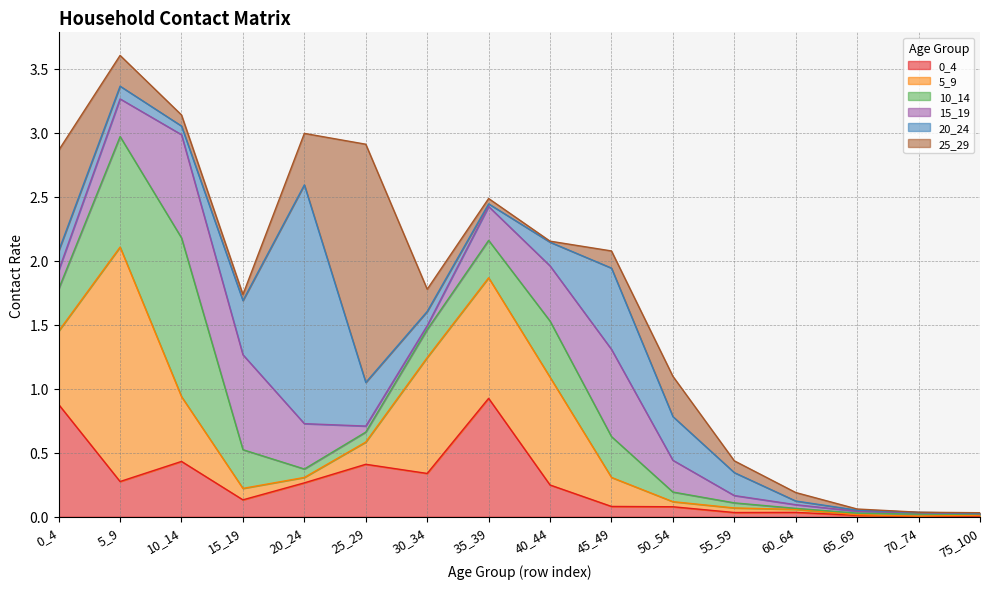

How many interior local valleys does the 25_29 series have?

3